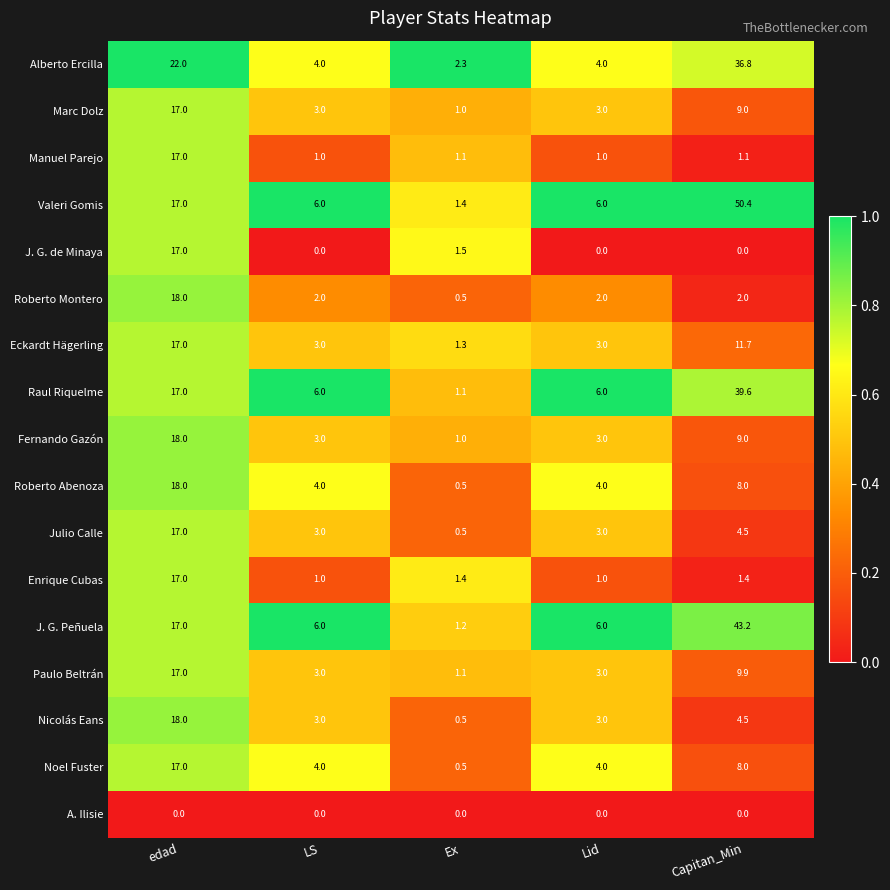

What is the difference between the maximum and minimum values in the Nicolás Eans series?

17.5